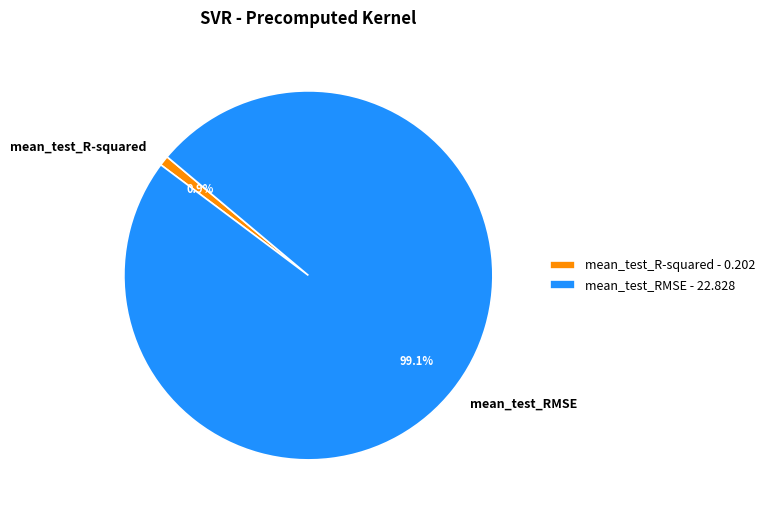

How many slices are in this pie chart?

2